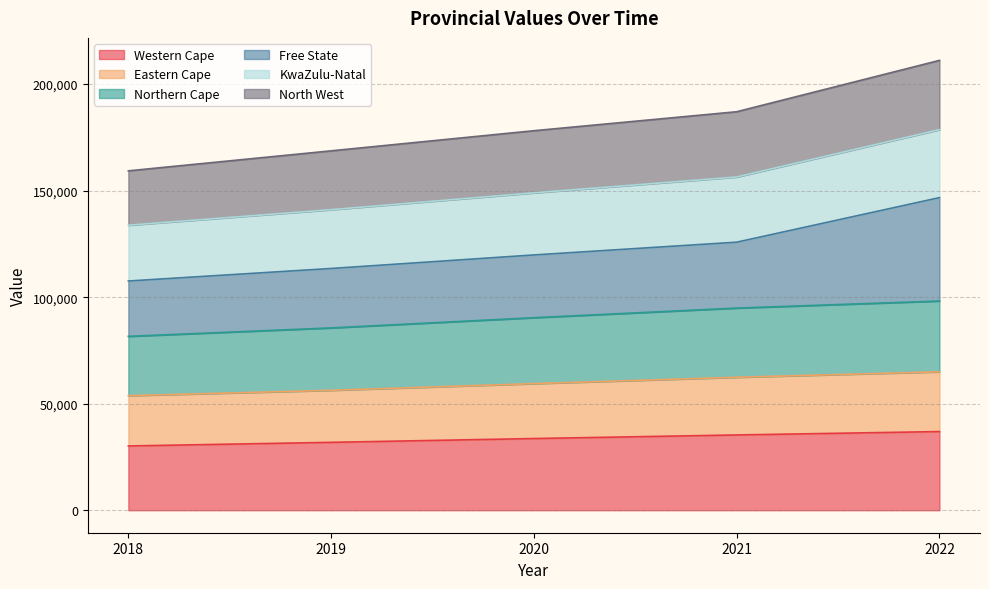

True or false: Eastern Cape and Northern Cape cross at least once.

False